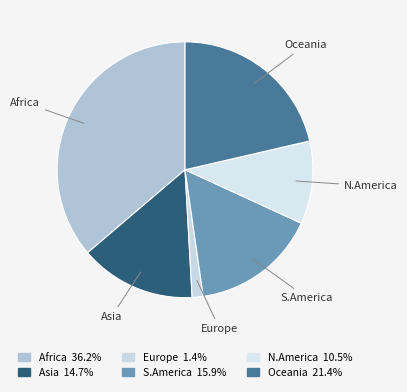

Which category has the biggest portion of the pie?

Africa